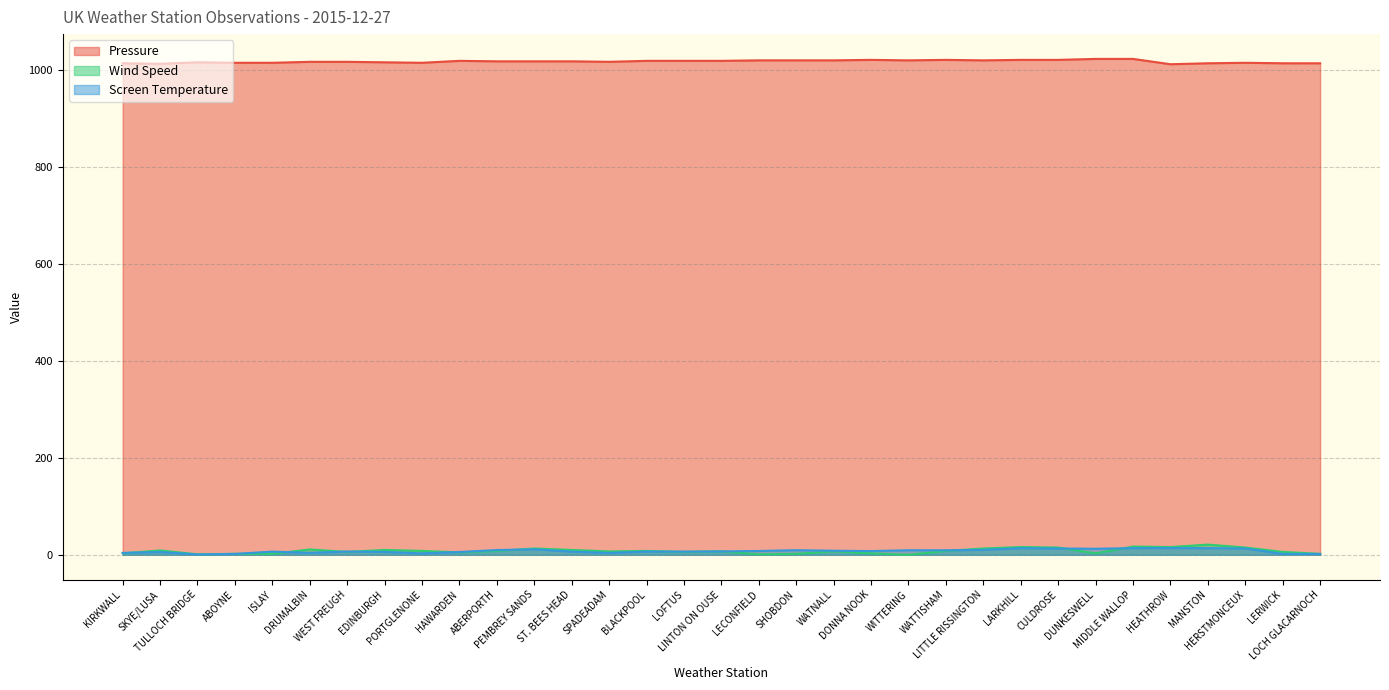

Which series has the largest total across all categories?

Pressure